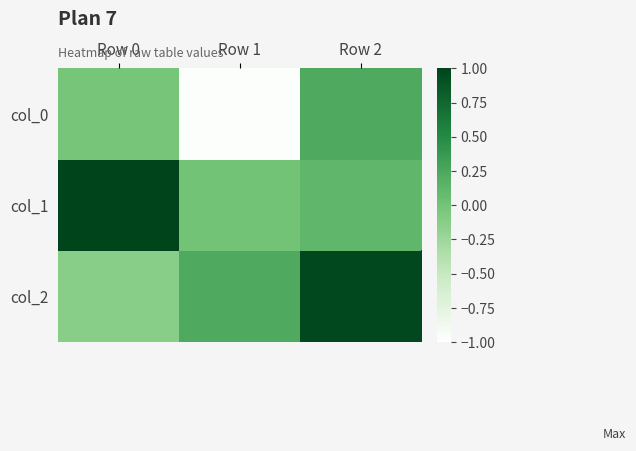

At which category is the sum across all series the highest?

Row 2